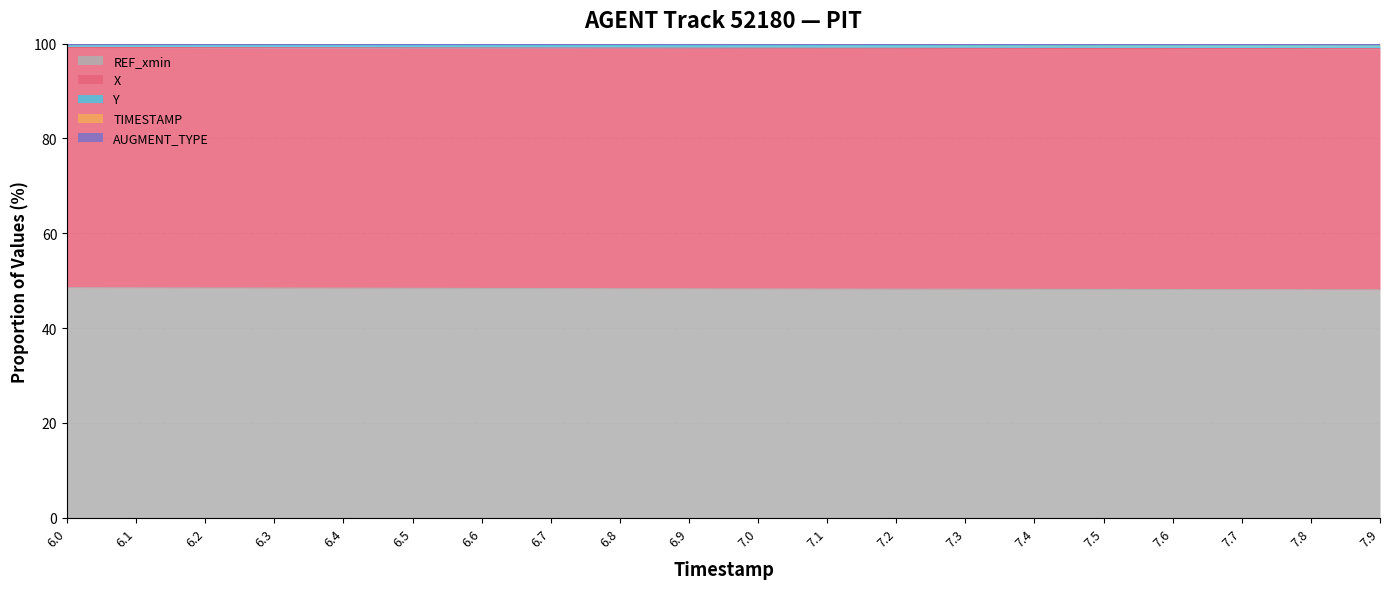

What is the maximum value for REF_xmin?

48.5